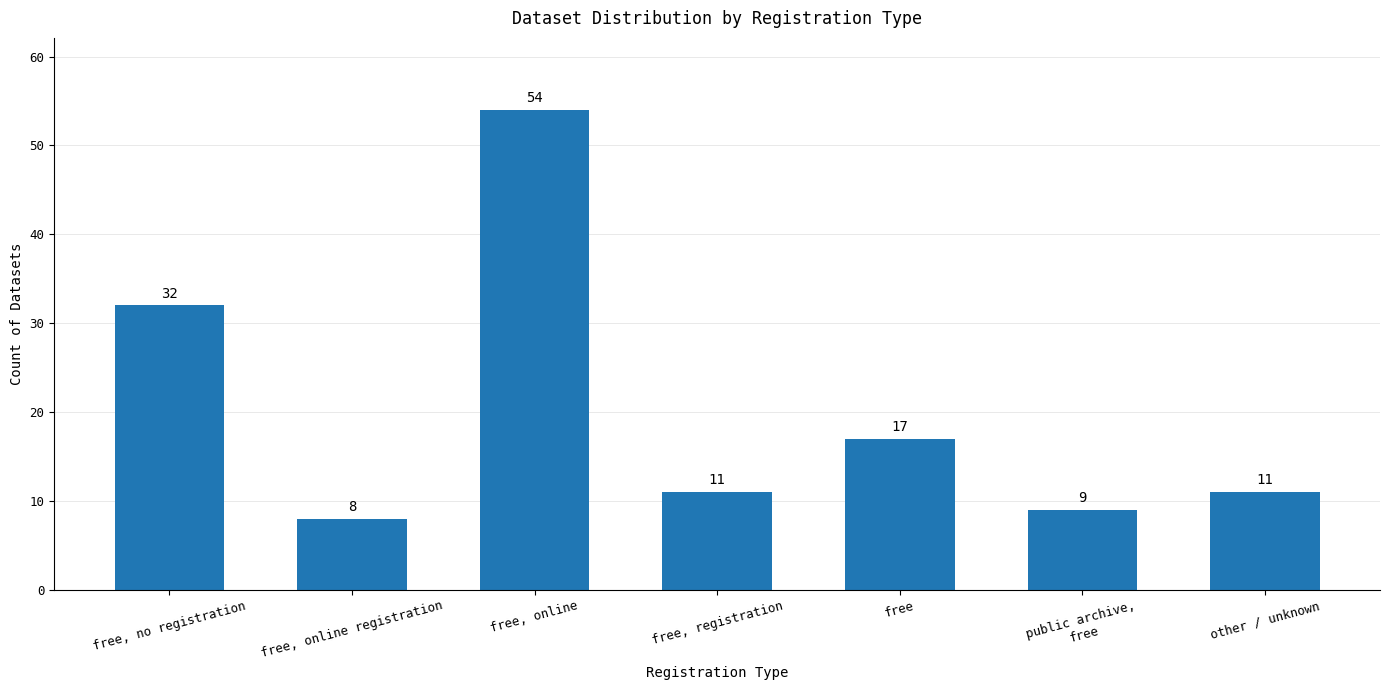

What position from the left is free, registration?

4